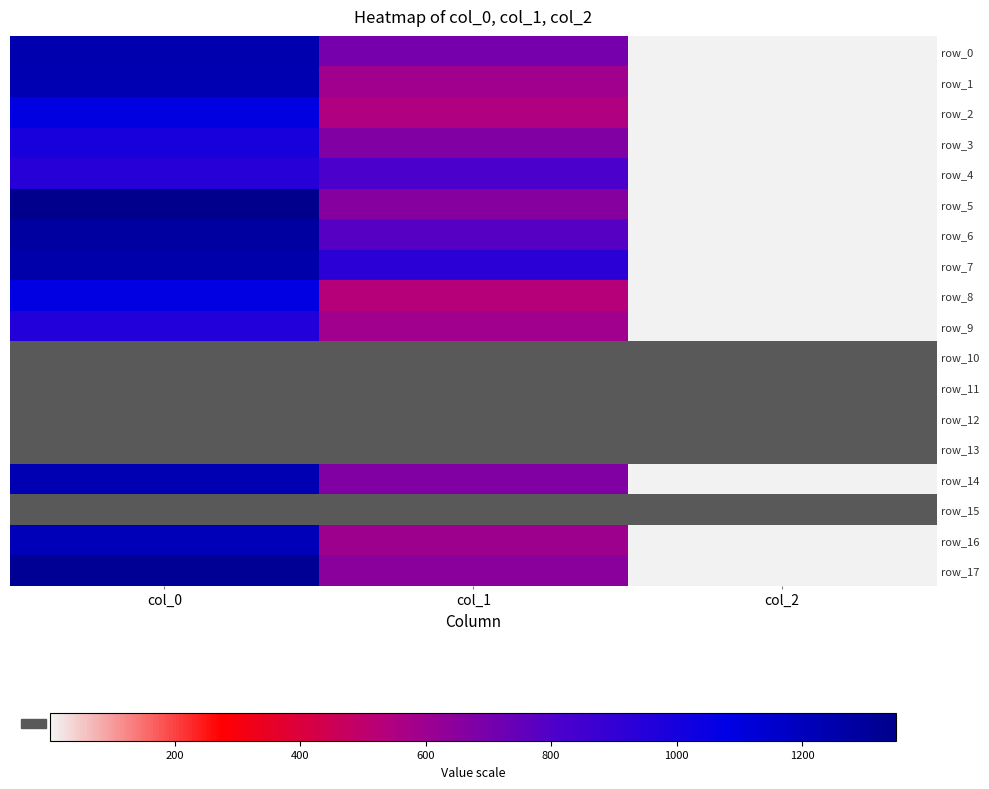

How many categories are shown in the chart?

3